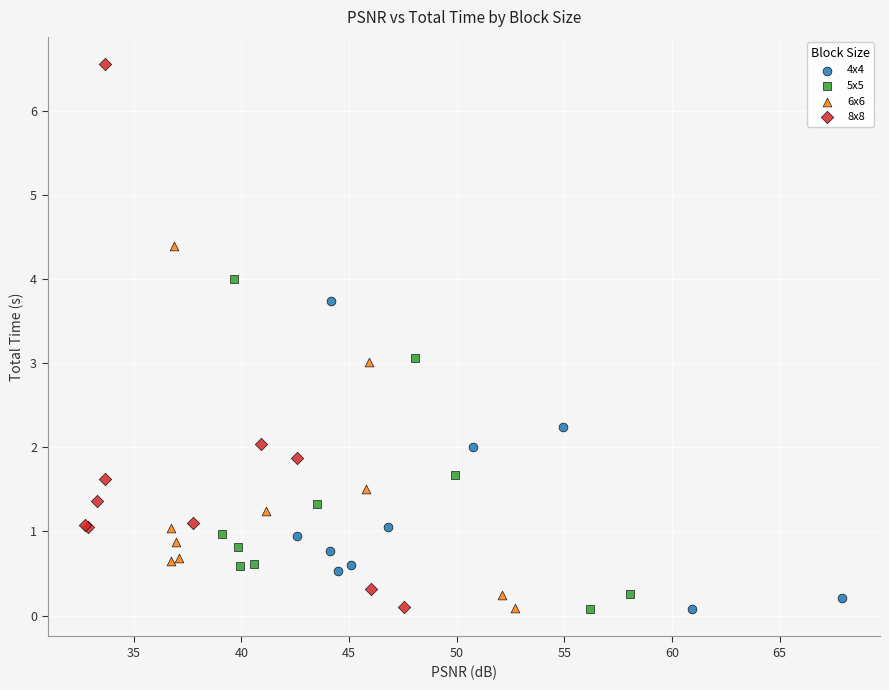

Which series has the largest Y range (max minus min)?

8x8